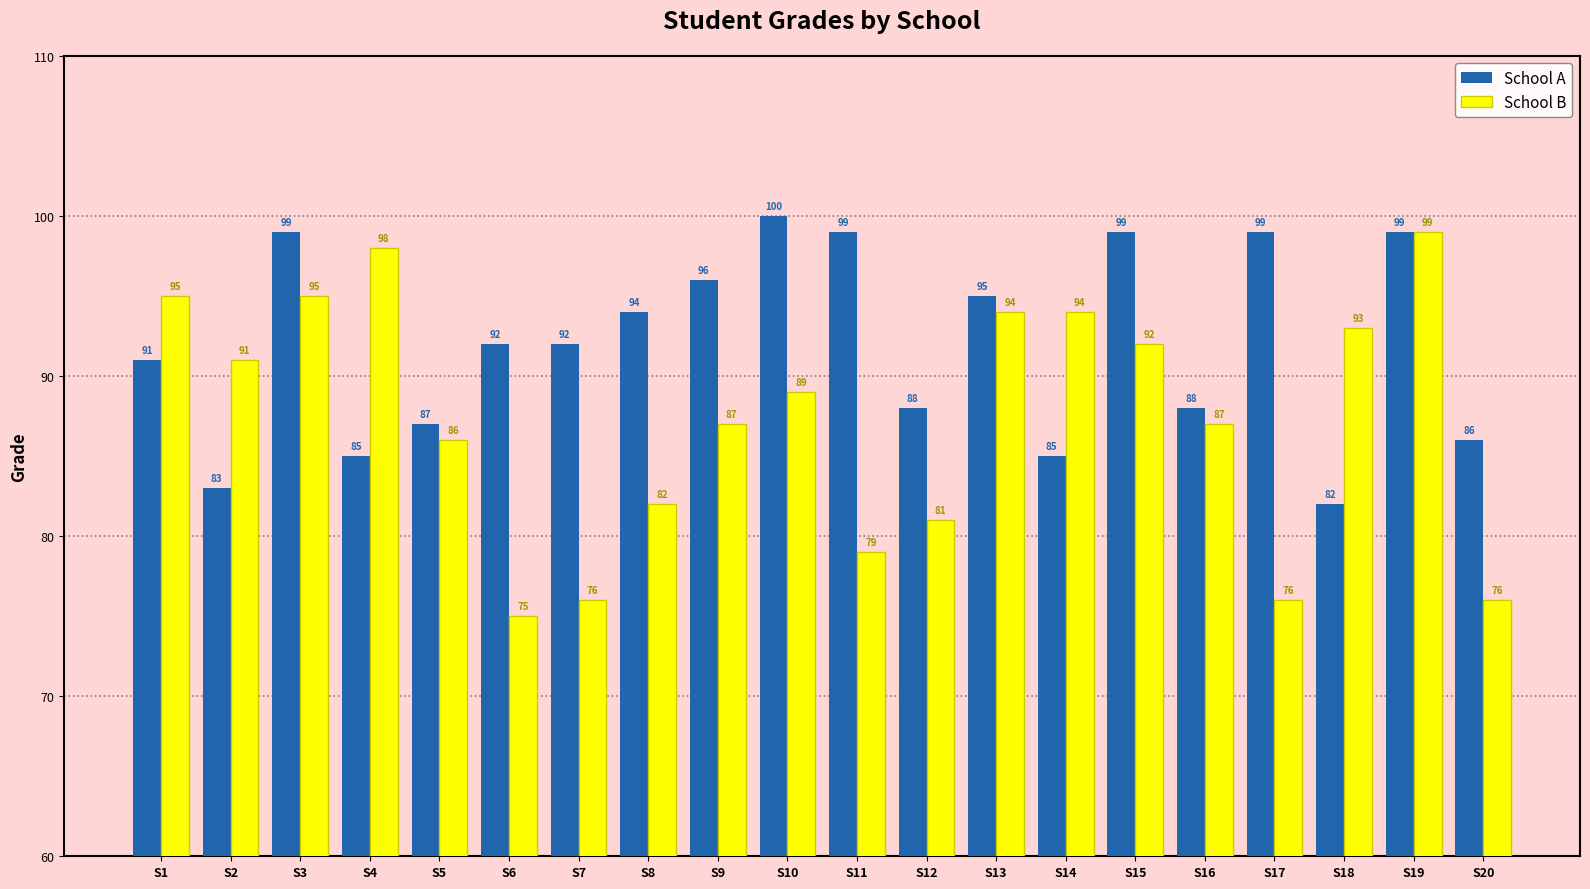

How many bars are there in total?

40